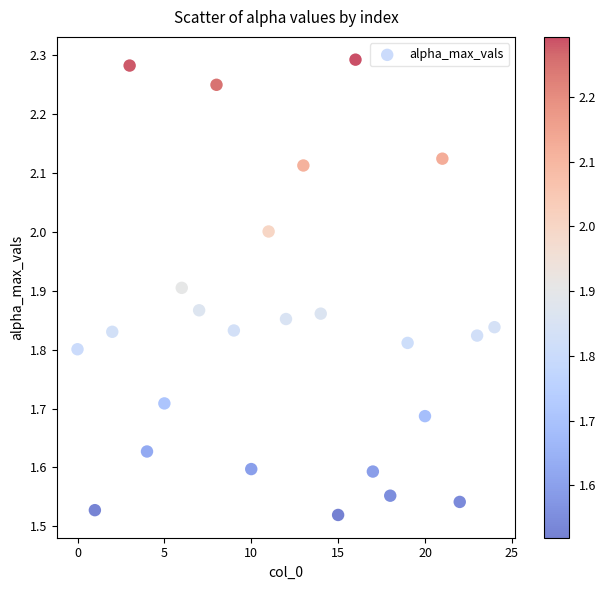

What is the range of Y values (max minus min)?

0.8